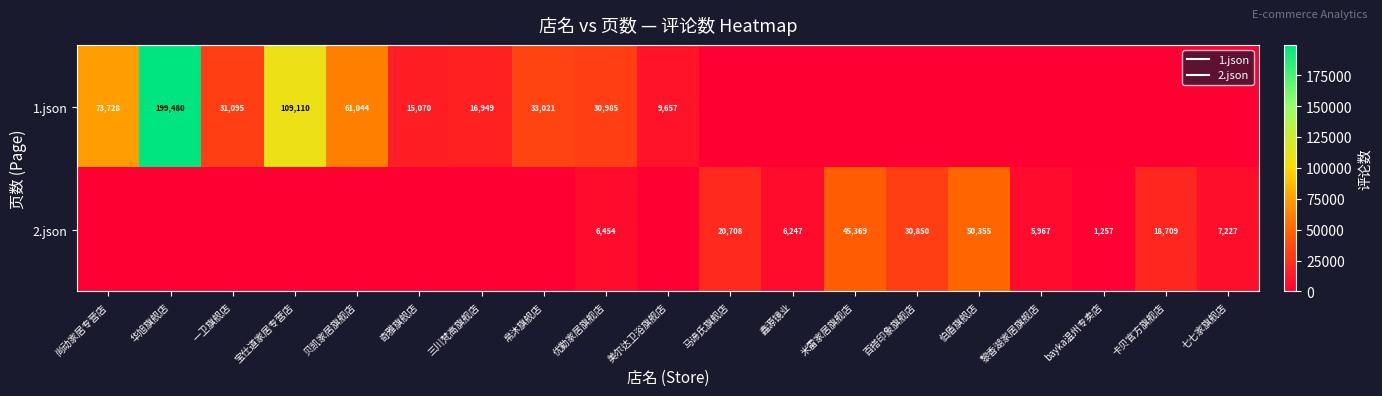

At 贝凯家居旗舰店, list the series in order from smallest to largest.

2.json, 1.json